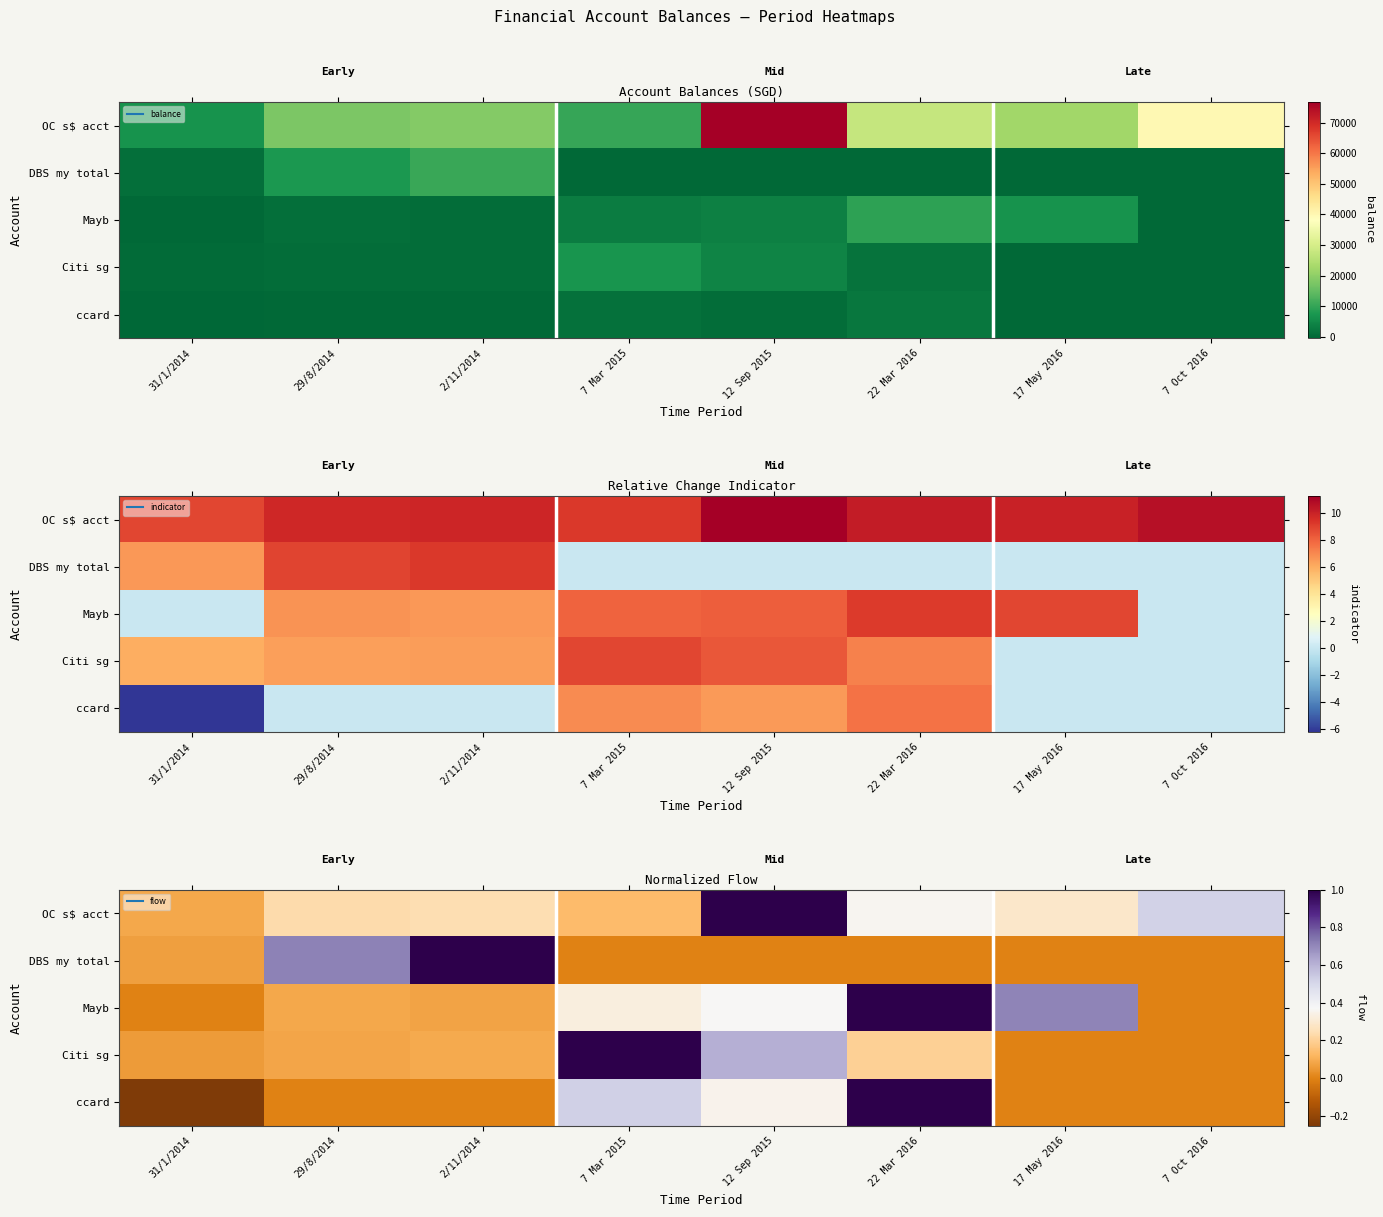

What is the average value of the ccard series?

0.2